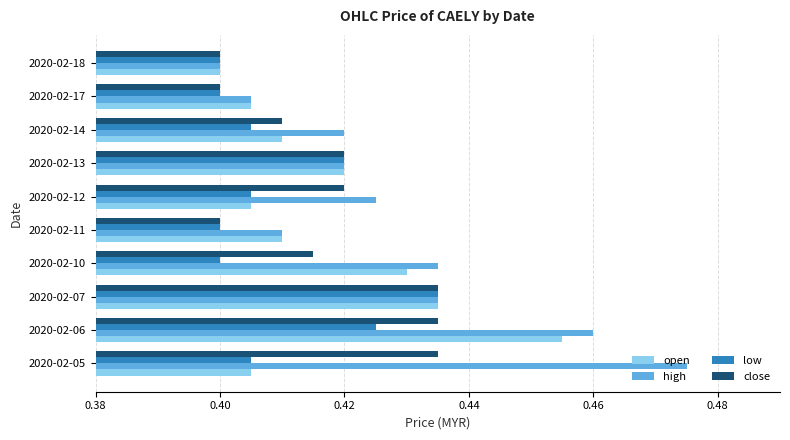

True or false: open has a value of 0.3 at 2020-02-18.

False